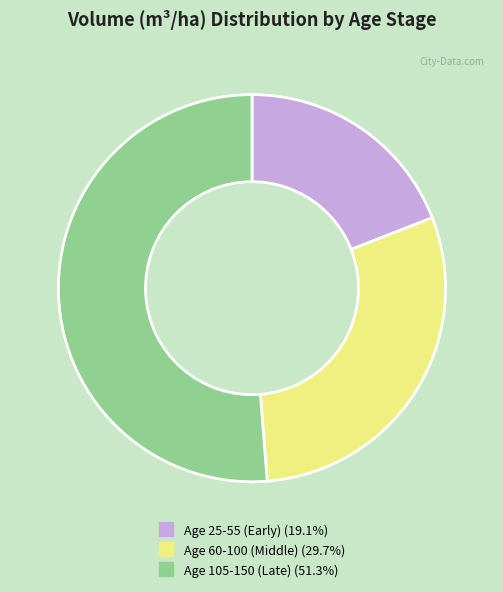

Count the number of slices in the pie.

3